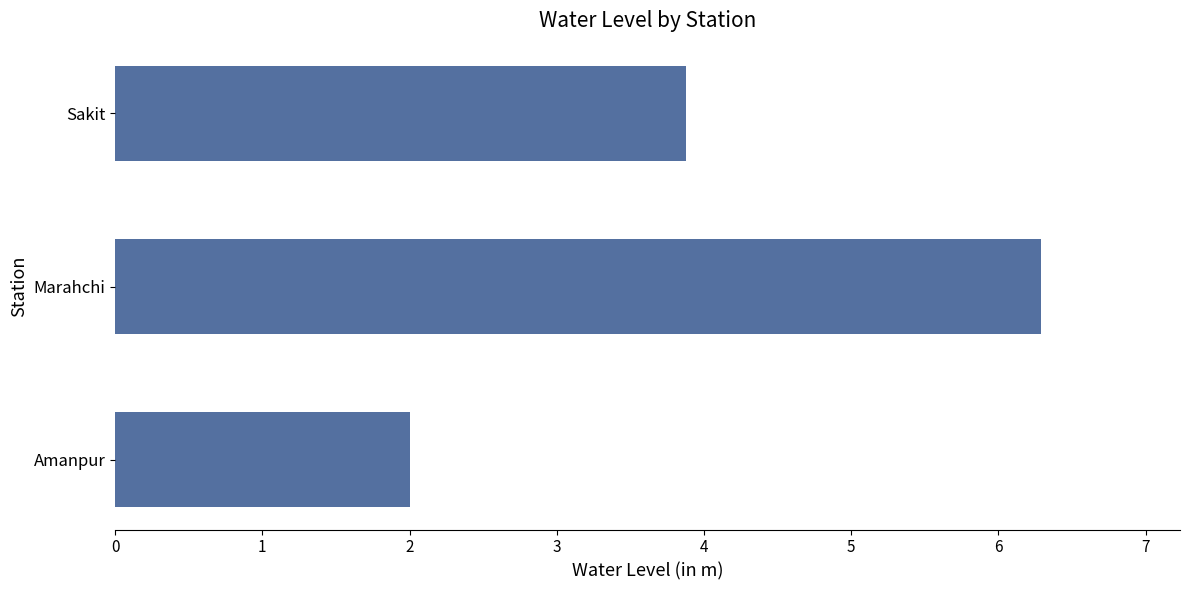

True or false: the data shows 6.3 at Marahchi.

True